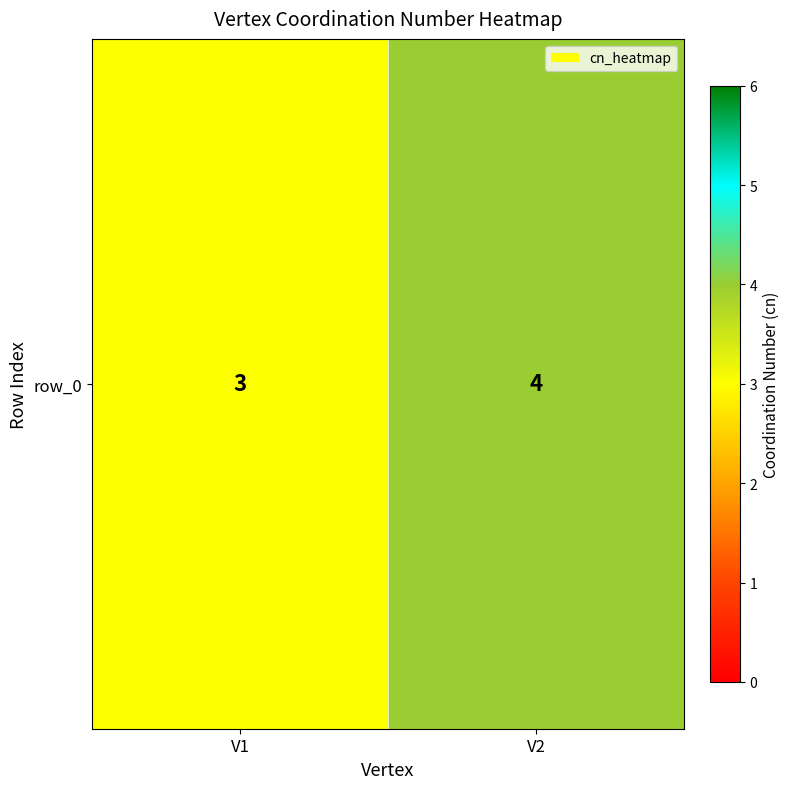

What is the sum of all values?

7